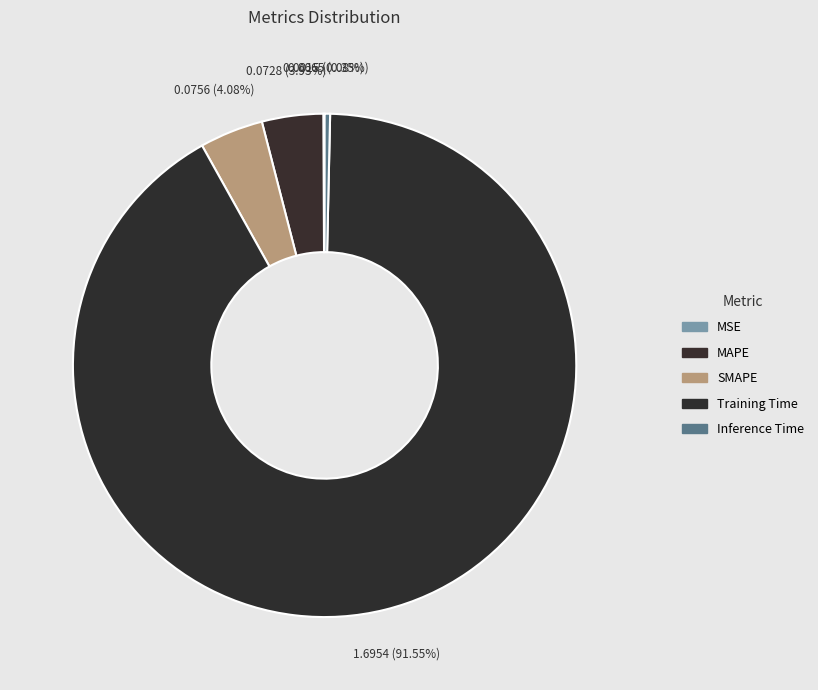

To the nearest percent, what is the average slice percentage?

20%